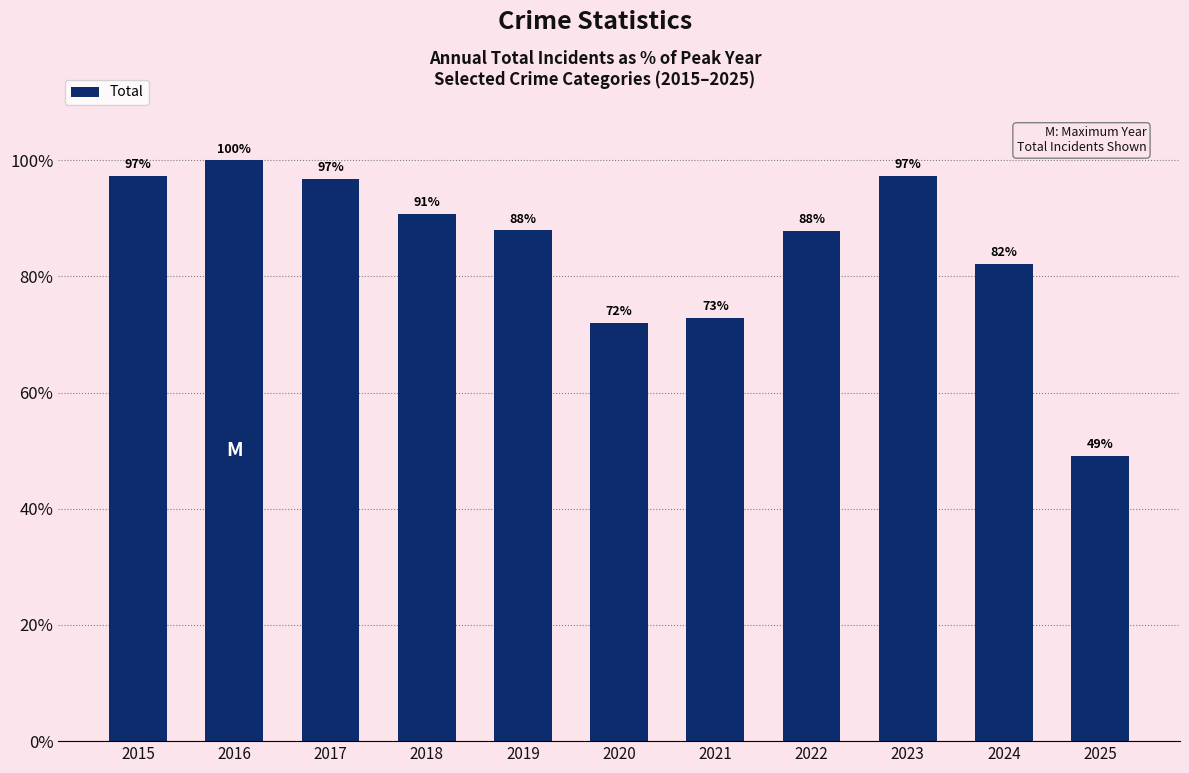

True or false: the data shows 87.9 at 2019.

True